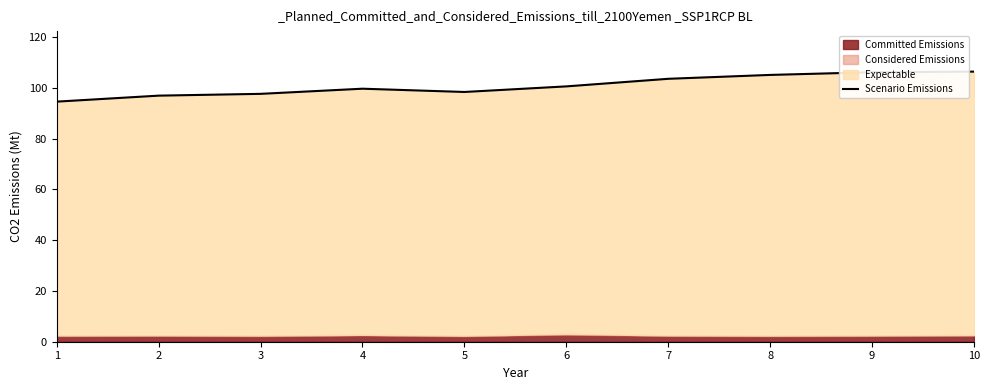

What is the sum of the values at 1 and 10?

200.8